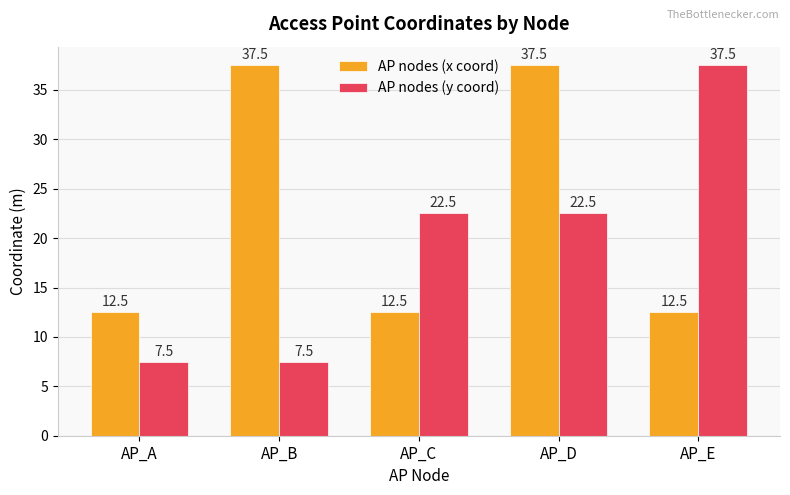

What is the total value across all series at AP_D?

60.0